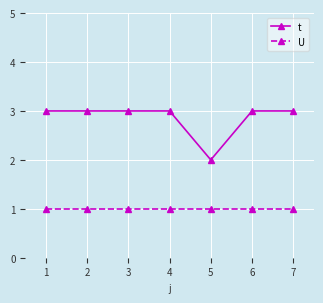

List the series in order of their peak value, highest first.

t, U